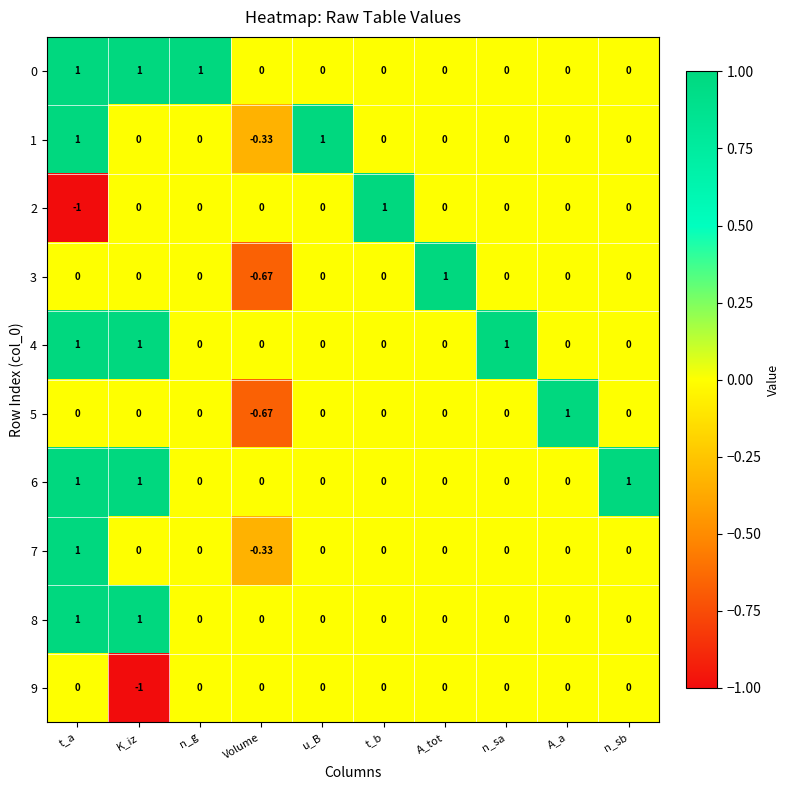

How many distinct data groups are displayed?

10